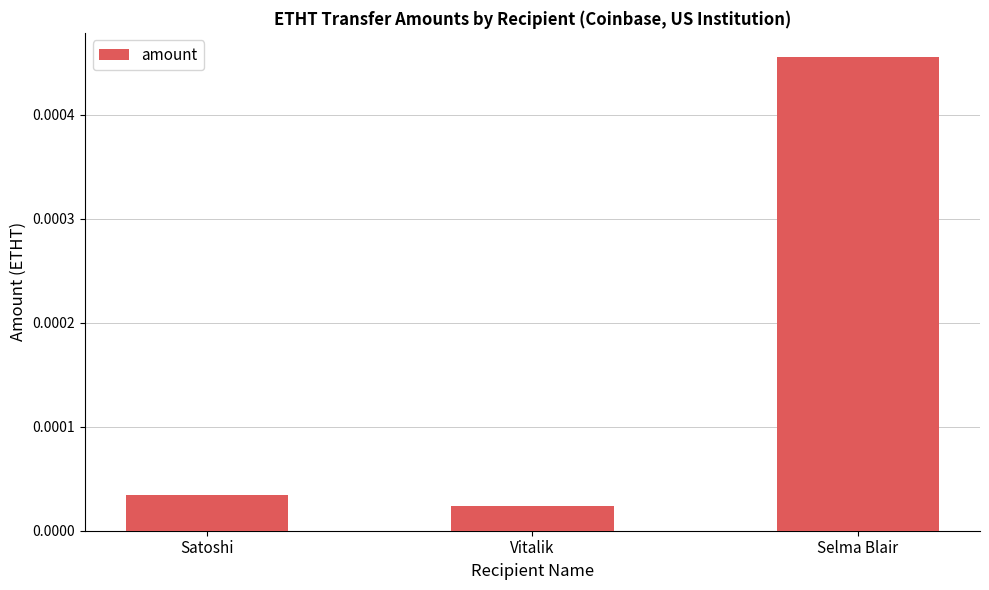

What is the label of the 3rd bar from the left?

Selma Blair